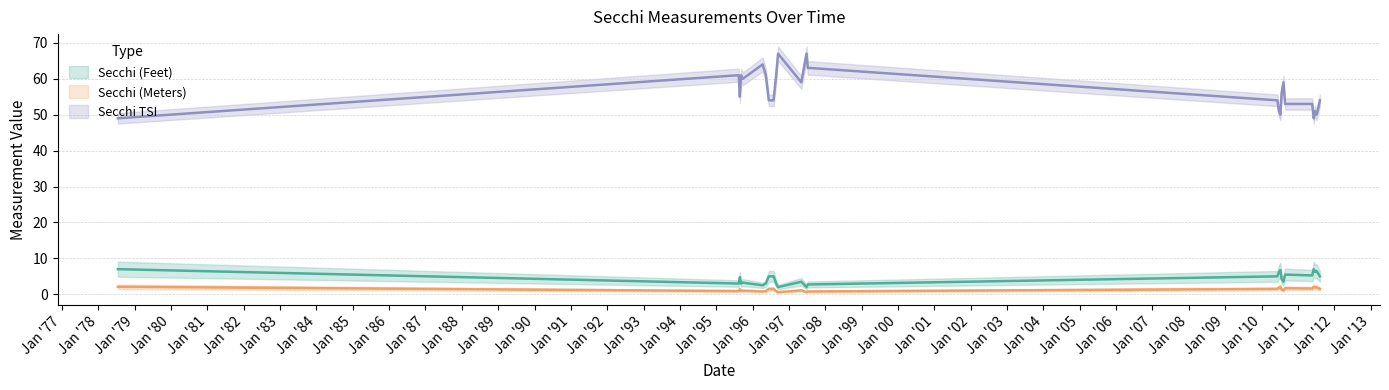

Is it true that Secchi (Meters) equals 0.3 at 04/11/1996?

False